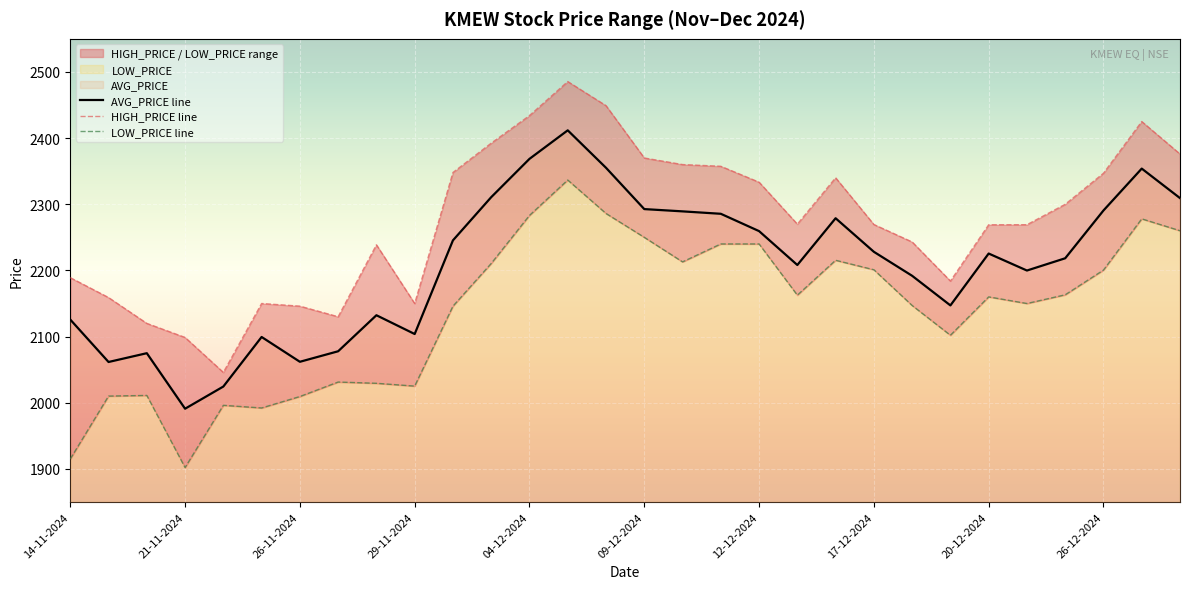

What is the lowest value of the AVG_PRICE line series?

1991.0